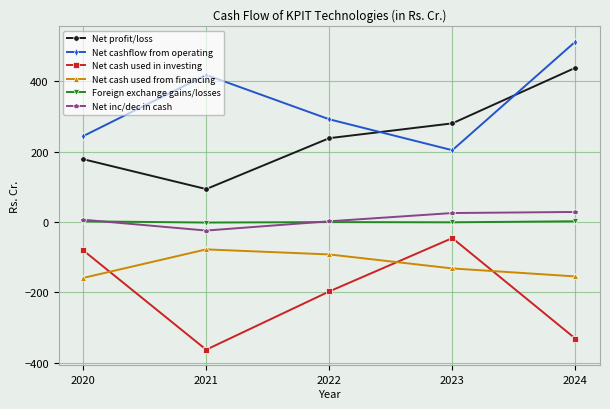

What is the average value of the Net cashflow from operating series?

333.9